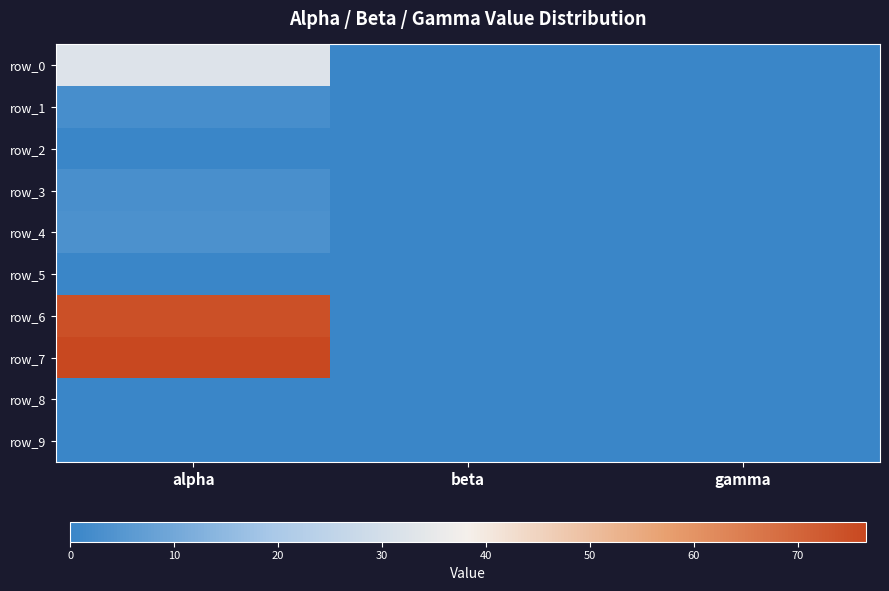

At alpha, list the series in order from smallest to largest.

row_2, row_5, row_8, row_9, row_1, row_3, row_4, row_0, row_6, row_7